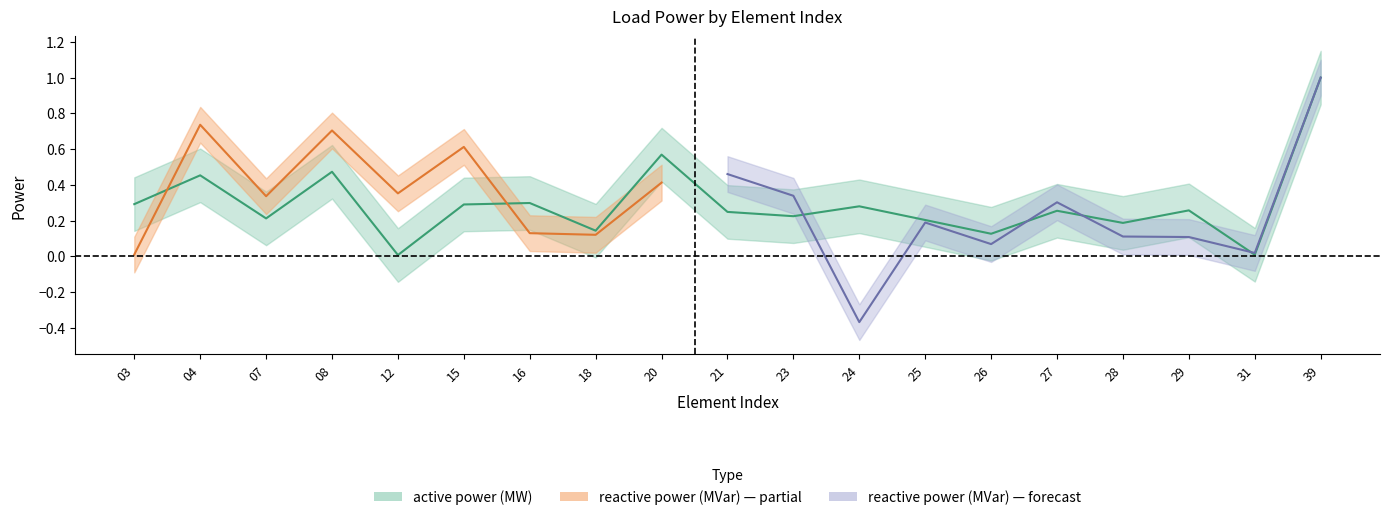

Rank the categories by value from highest to lowest.

39, 20, 08, 04, 16, 03, 15, 24, 29, 27, 21, 23, 07, 25, 28, 18, 26, 31, 12